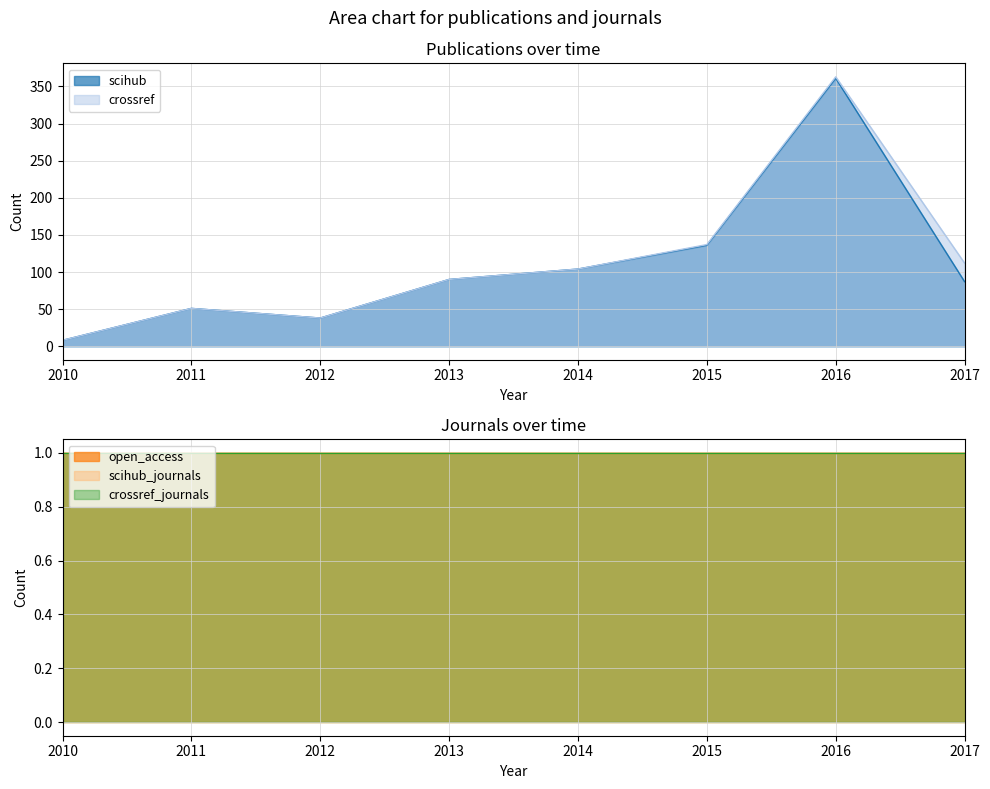

Is it true that scihub equals 67 at 2012?

False